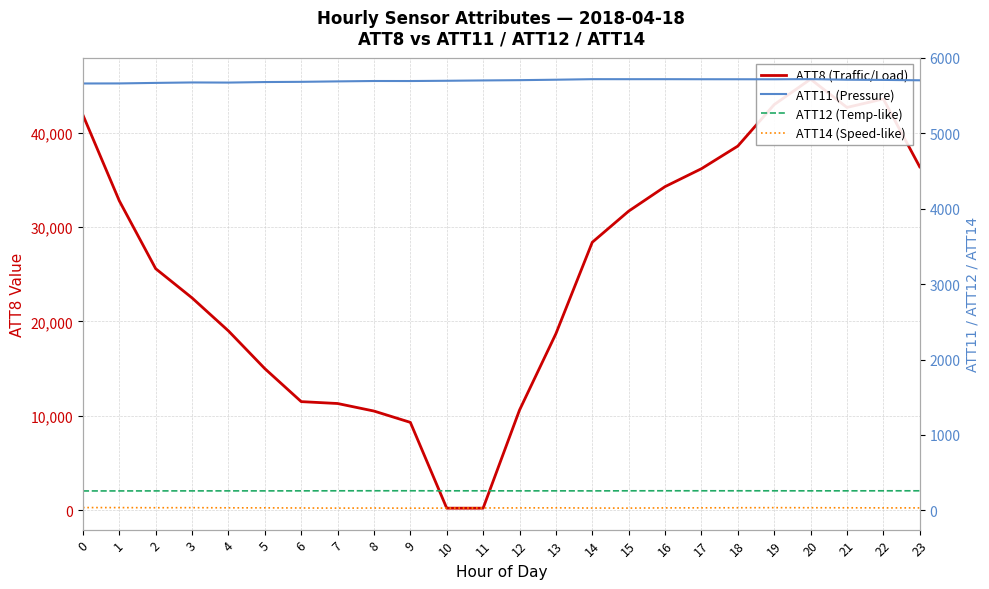

Between which two adjacent categories do ATT8 (Traffic/Load) and ATT12 (Temp-like) first intersect?

9 and 10